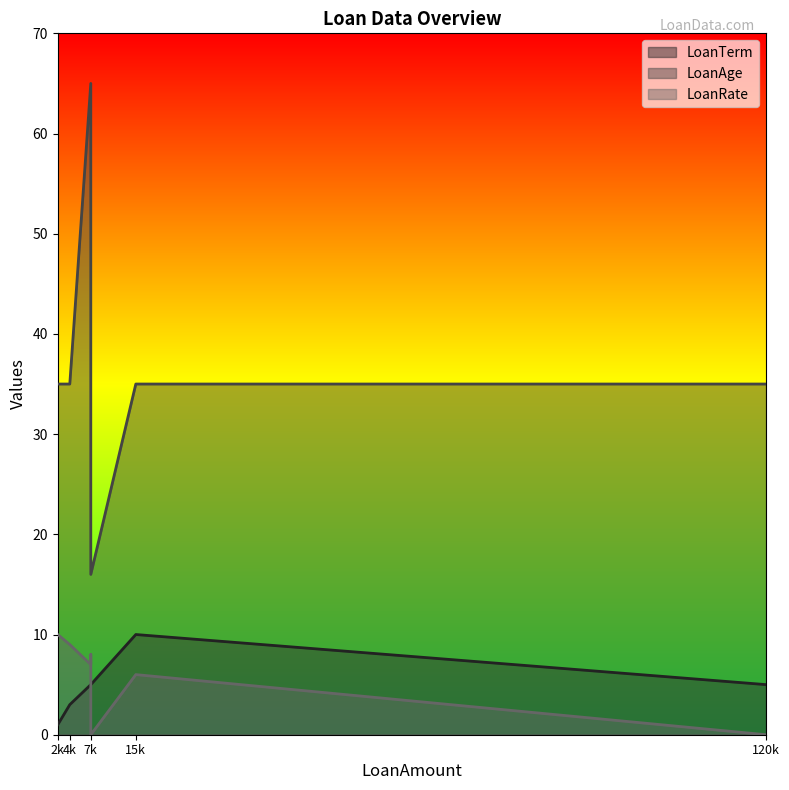

What is the total value across all series at 15000?

51